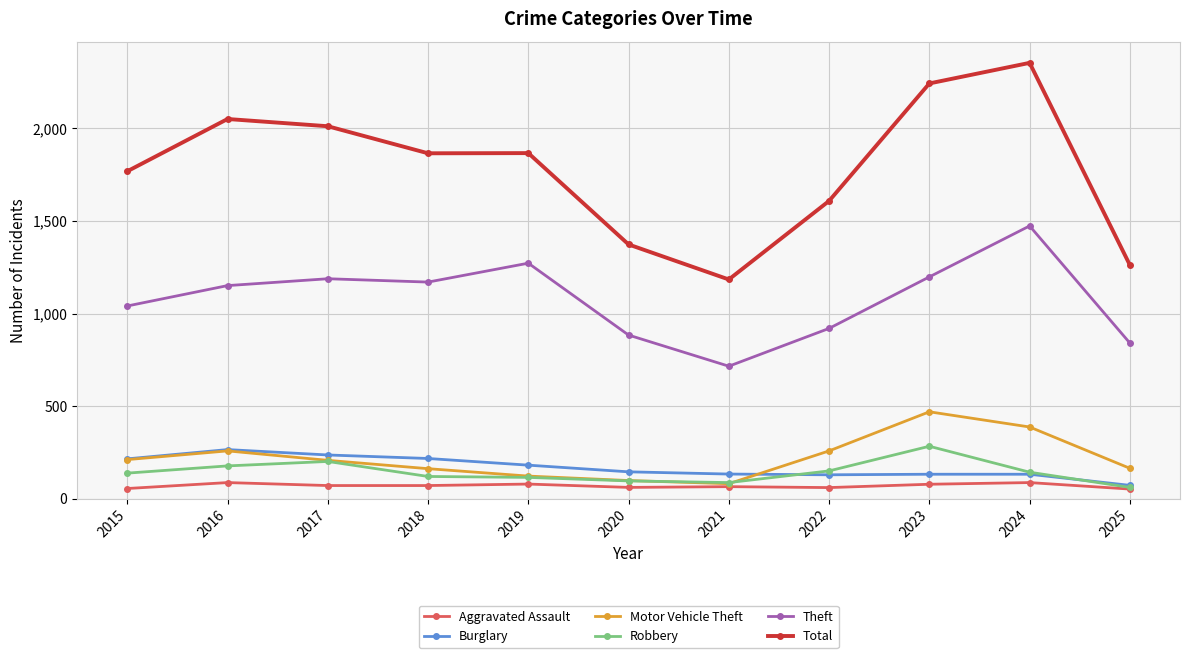

What are all the series names shown in the legend?

Aggravated Assault, Burglary, Motor Vehicle Theft, Robbery, Theft, Total